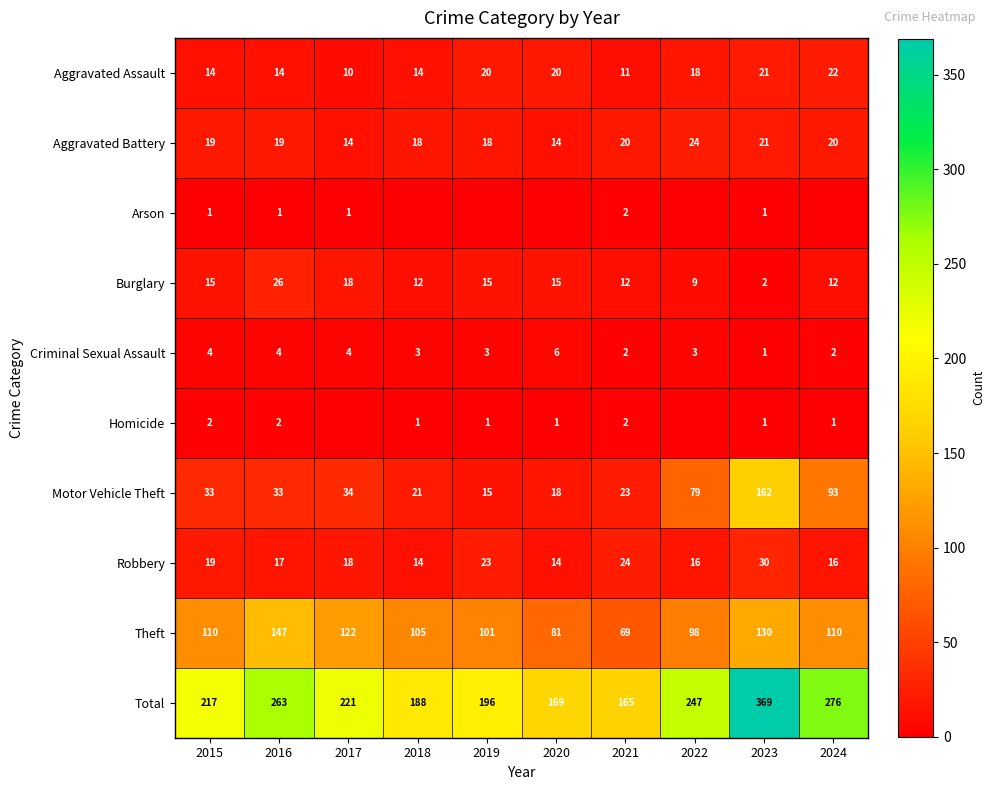

Is the value of Total at 2016 greater than the value of Criminal Sexual Assault at 2021?

Yes